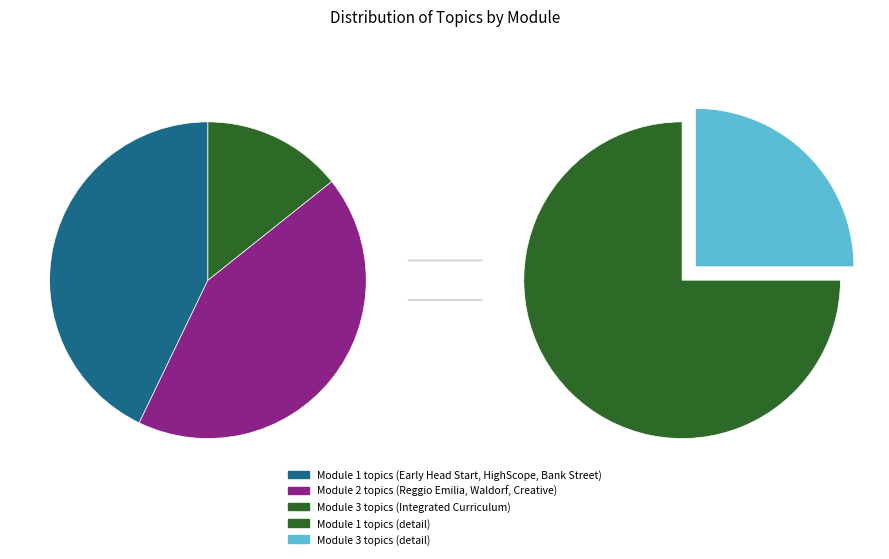

To the nearest percent, what portion does Module 1 represent?

43%